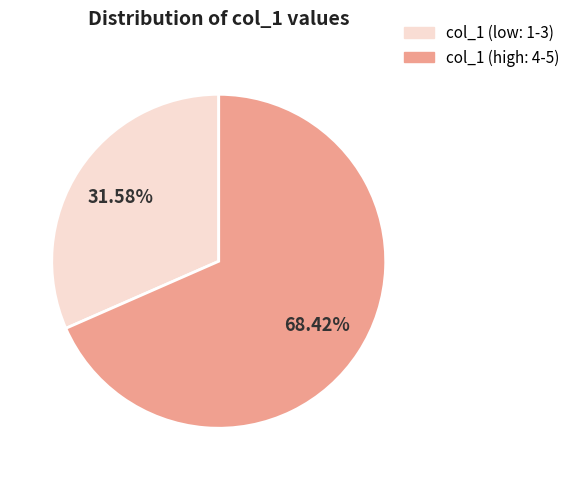

Count the number of slices in the pie.

2